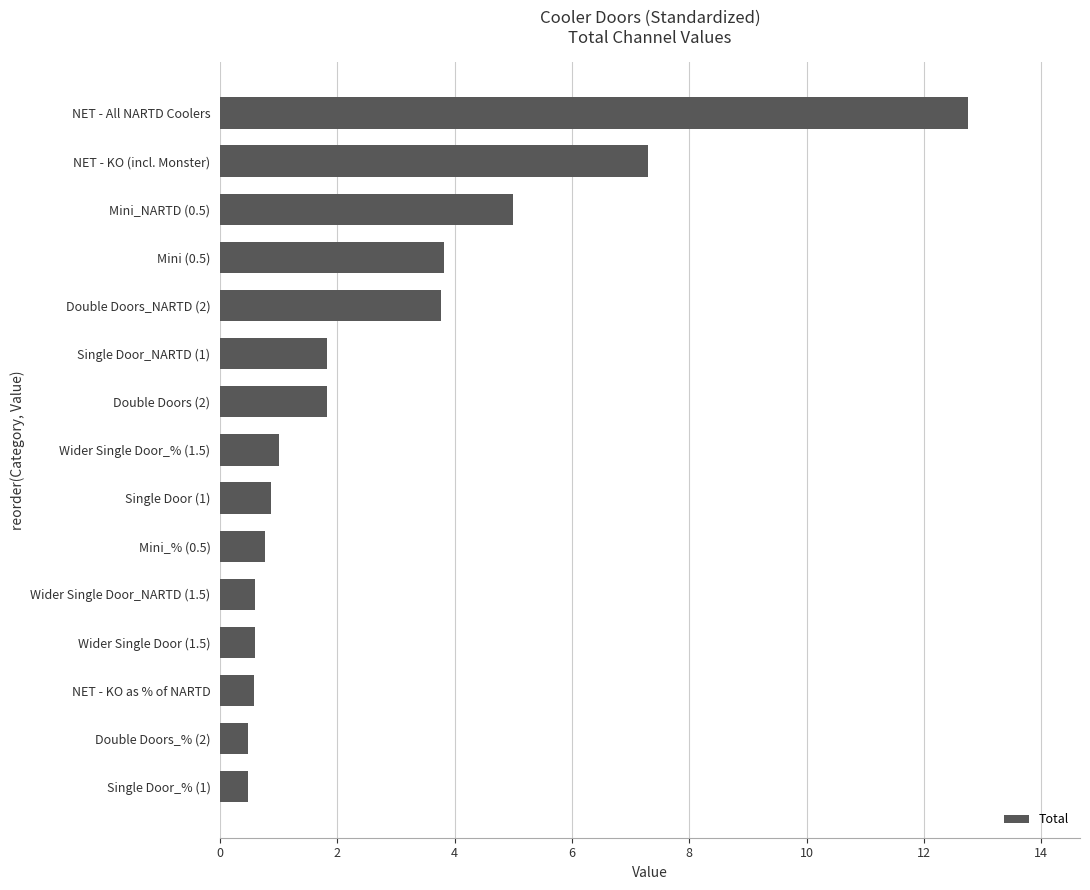

What is the change in value from Single Door_NARTD (1) to NET - All NARTD Coolers?

+10.9